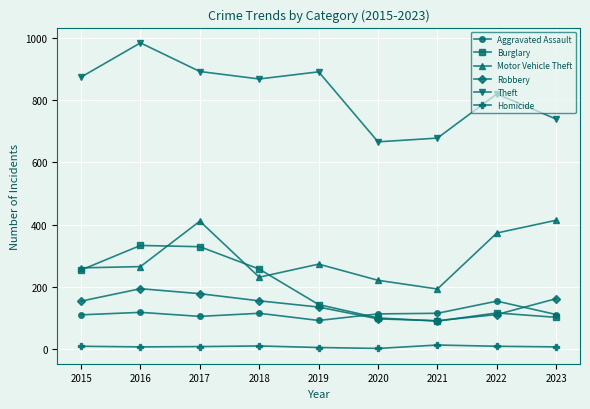

What is the value of the Motor Vehicle Theft point at the 6th from the left?

221